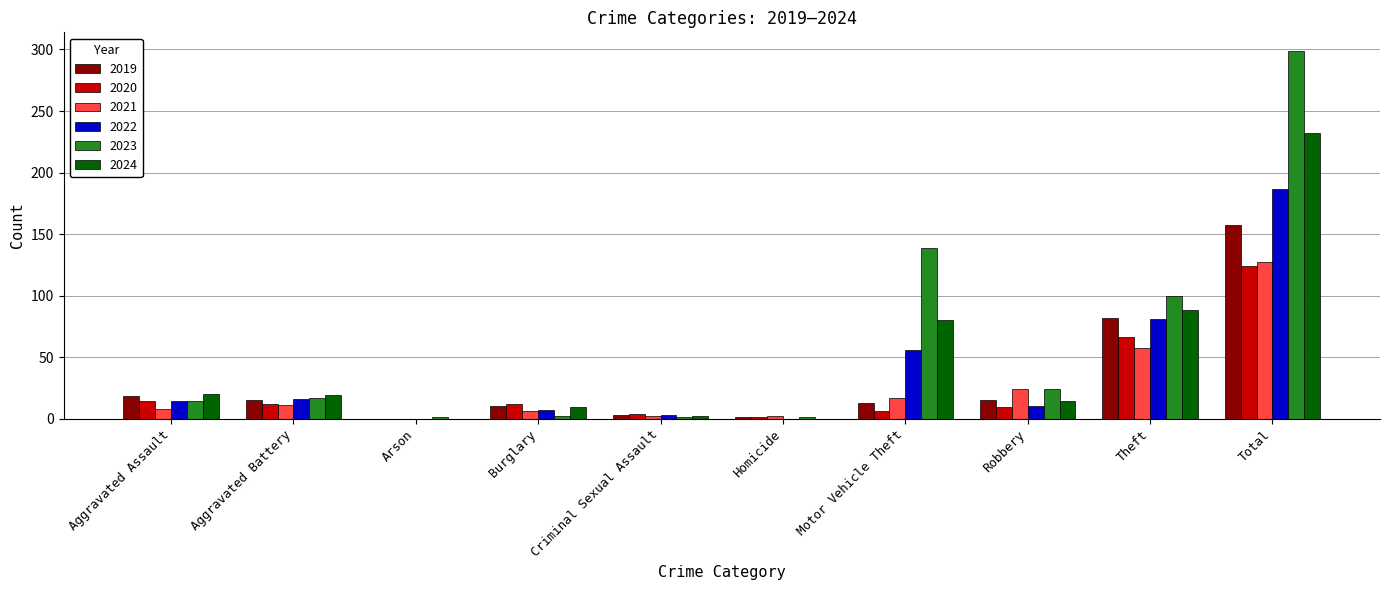

Is it true that 2022 equals 14 at Aggravated Assault?

True